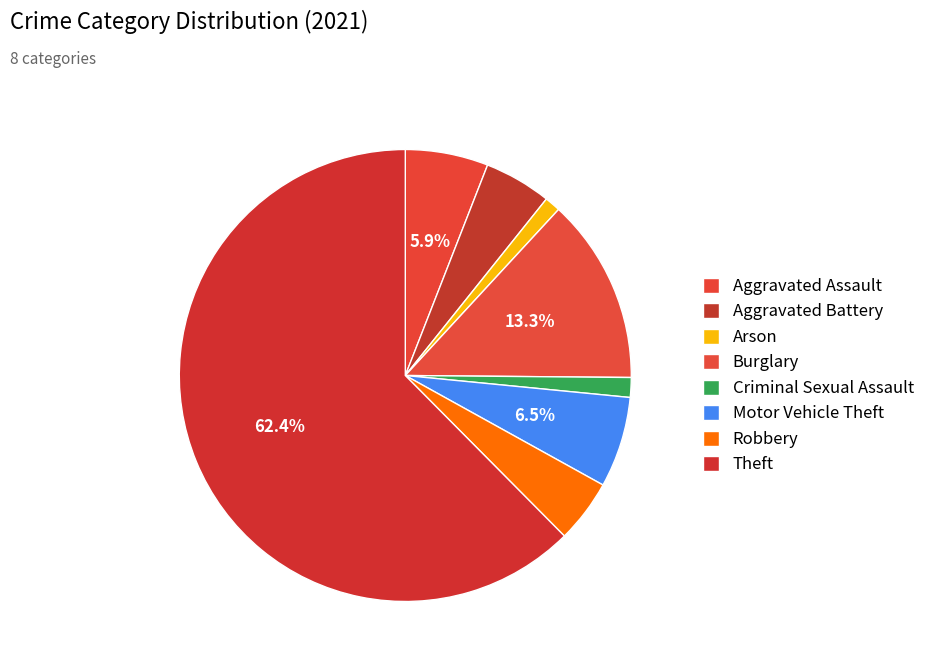

To the nearest percent, what percentage of the pie is Criminal Sexual Assault?

1%